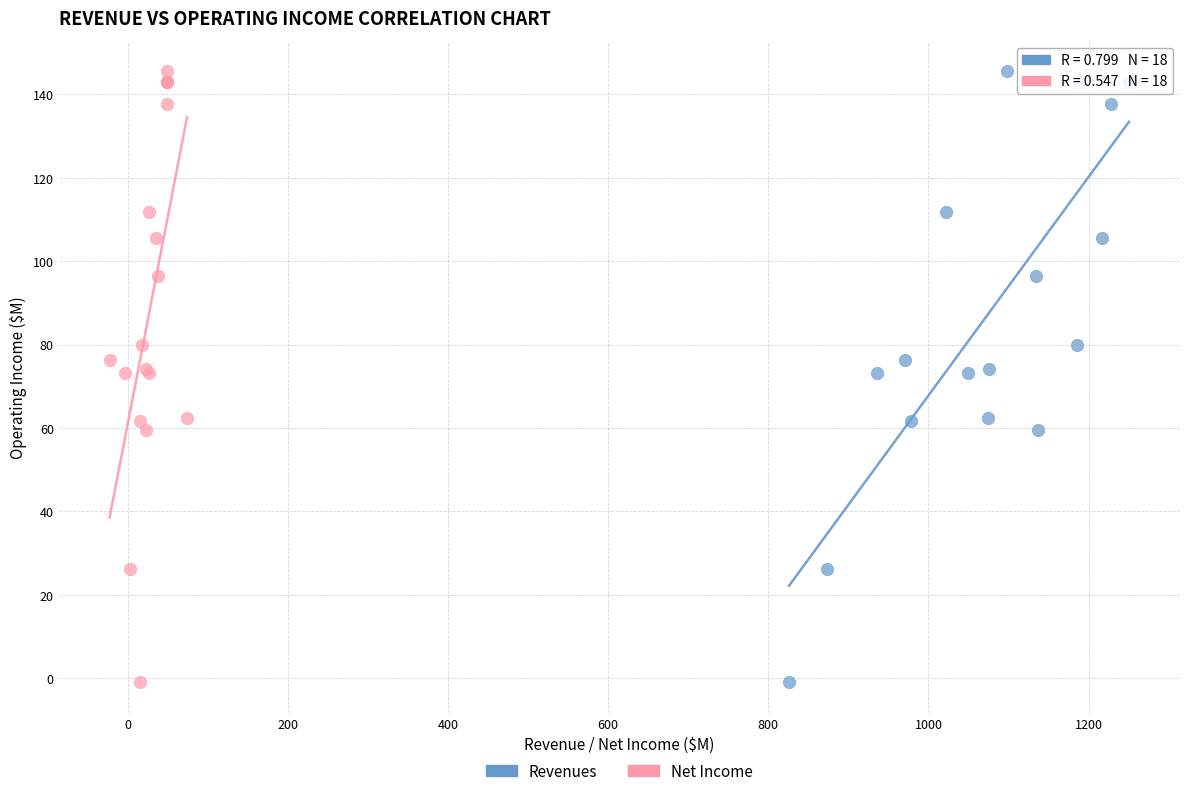

What are all the series names shown in the legend?

Revenues, Net Income